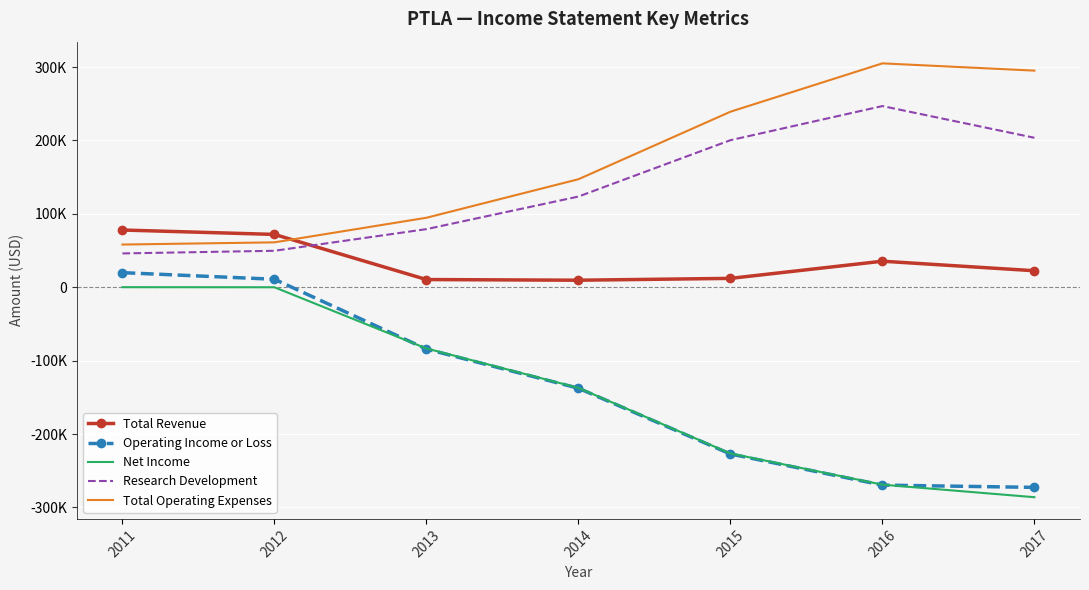

What are all the series names shown in the legend?

Total Revenue, Operating Income or Loss, Net Income, Research Development, Total Operating Expenses